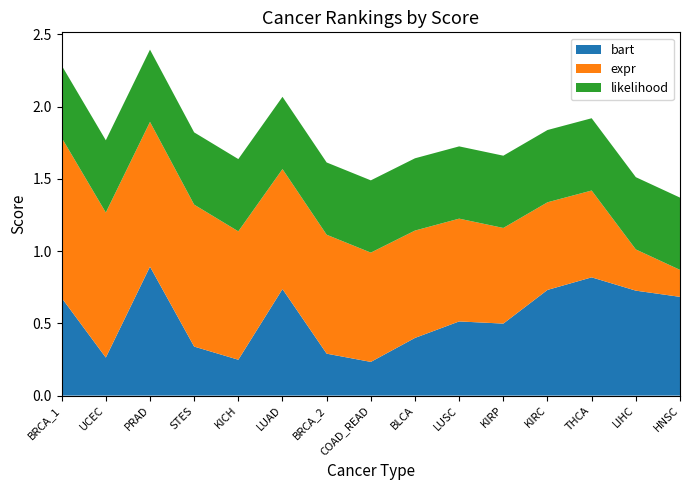

Reading left to right, transcribe all the data shown in this chart.

bart: 0.7	0.3	0.9	0.3	0.2	0.7	0.3	0.2	0.4	0.5	0.5	0.7	0.8	0.7	0.7
expr: 1.1	1.0	1.0	1.0	0.9	0.8	0.8	0.8	0.7	0.7	0.7	0.6	0.6	0.3	0.2
likelihood: 0.5	0.5	0.5	0.5	0.5	0.5	0.5	0.5	0.5	0.5	0.5	0.5	0.5	0.5	0.5